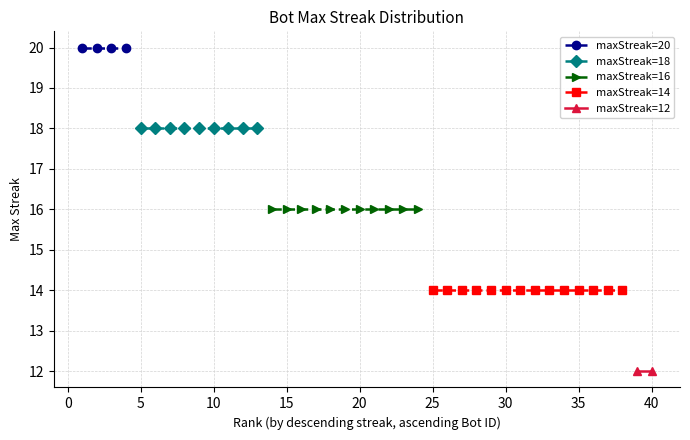

Count the number of data series in this chart.

5